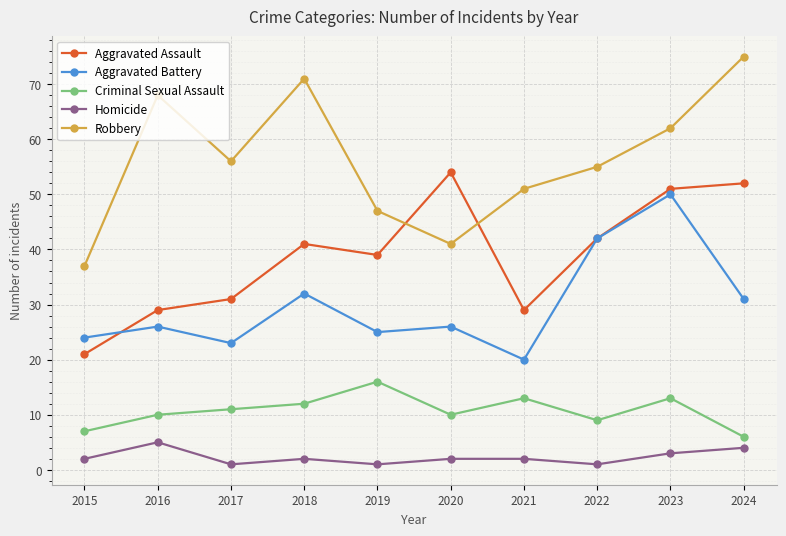

What is the sum of the Criminal Sexual Assault values at 2015 and 2020?

17